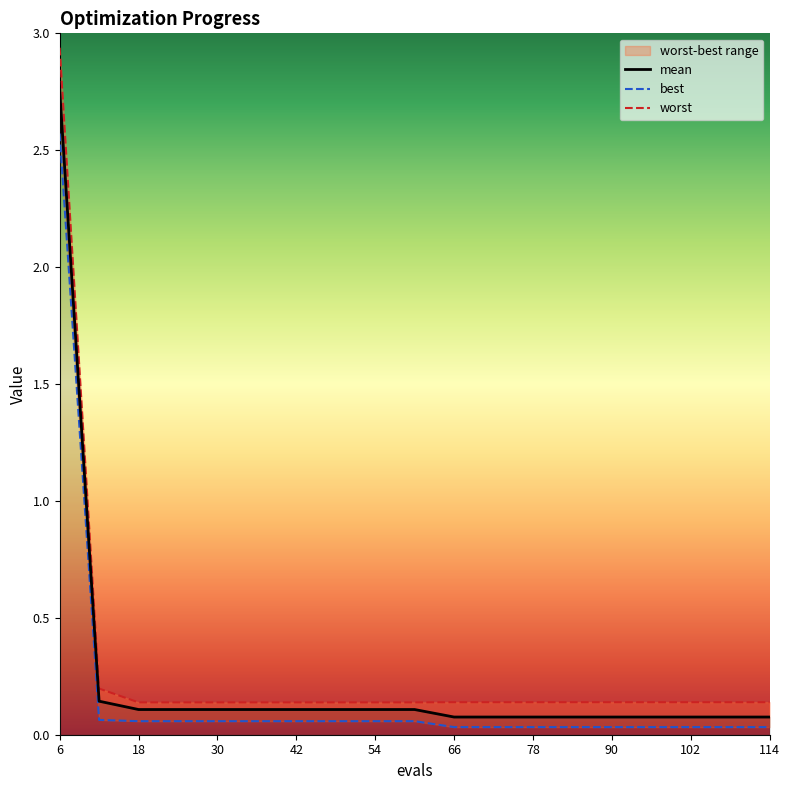

The mean series shows 0.0 at 42. True or false?

False